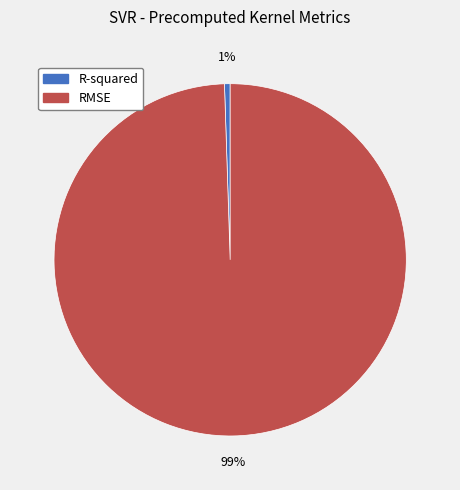

Is there any slice that represents more than half of the pie?

Yes